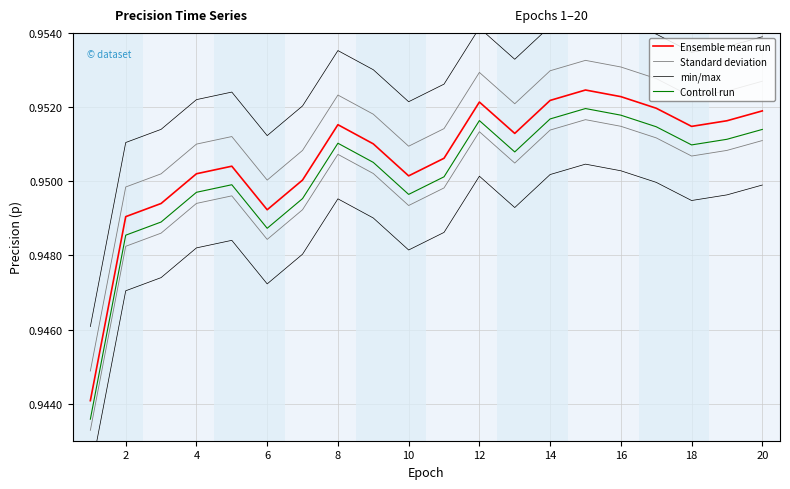

Rank the series at 6 from lowest to highest value.

Controll run, Ensemble mean run, Standard deviation, min/max